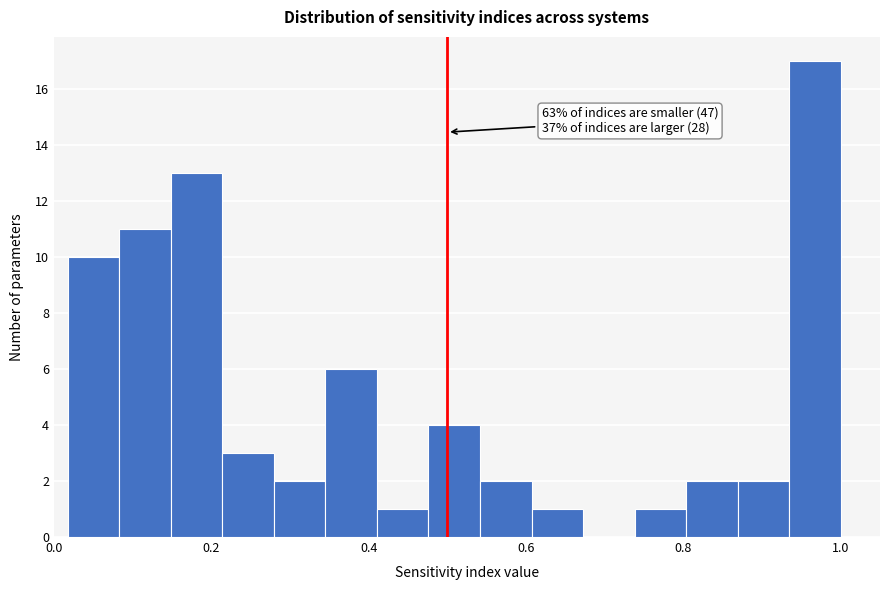

Around what value on the x-axis is the tallest bar? Give the approximate position of its centre, as read against the axis.

0.96